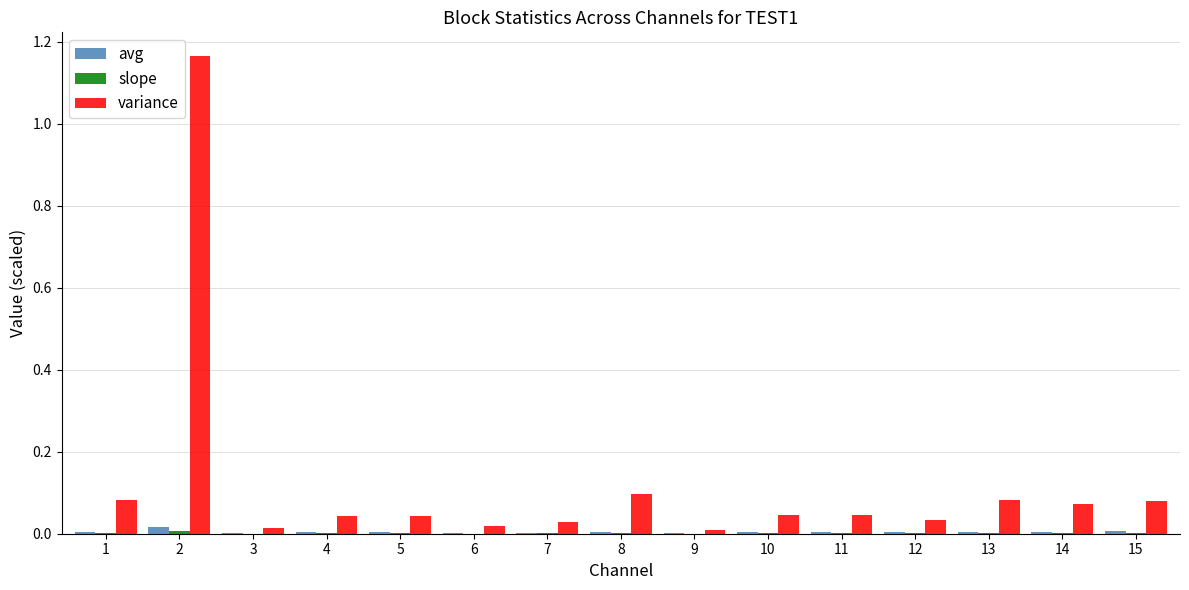

Which series has the widest spread of values?

variance